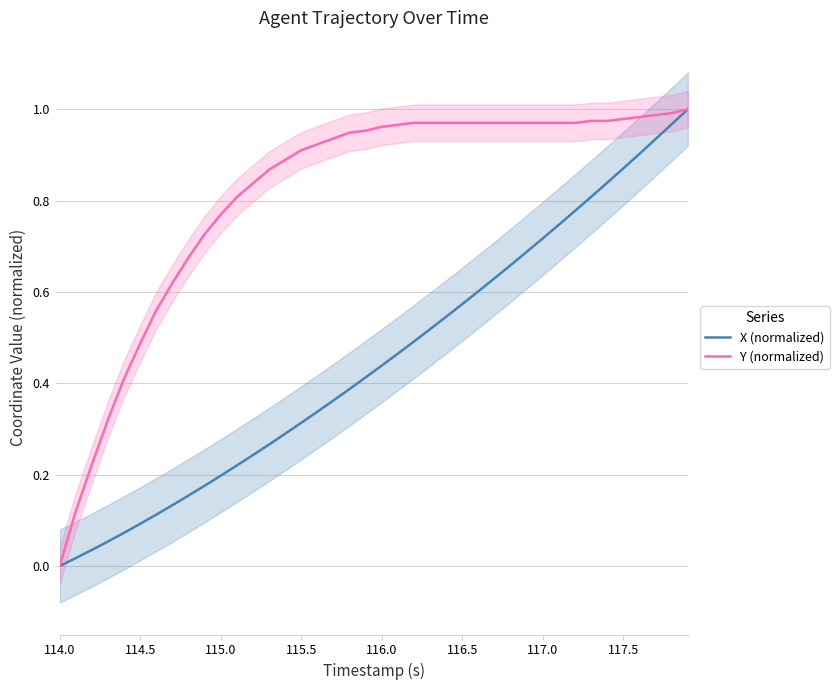

Which category has the lowest value in the Y (normalized) series?

114.0